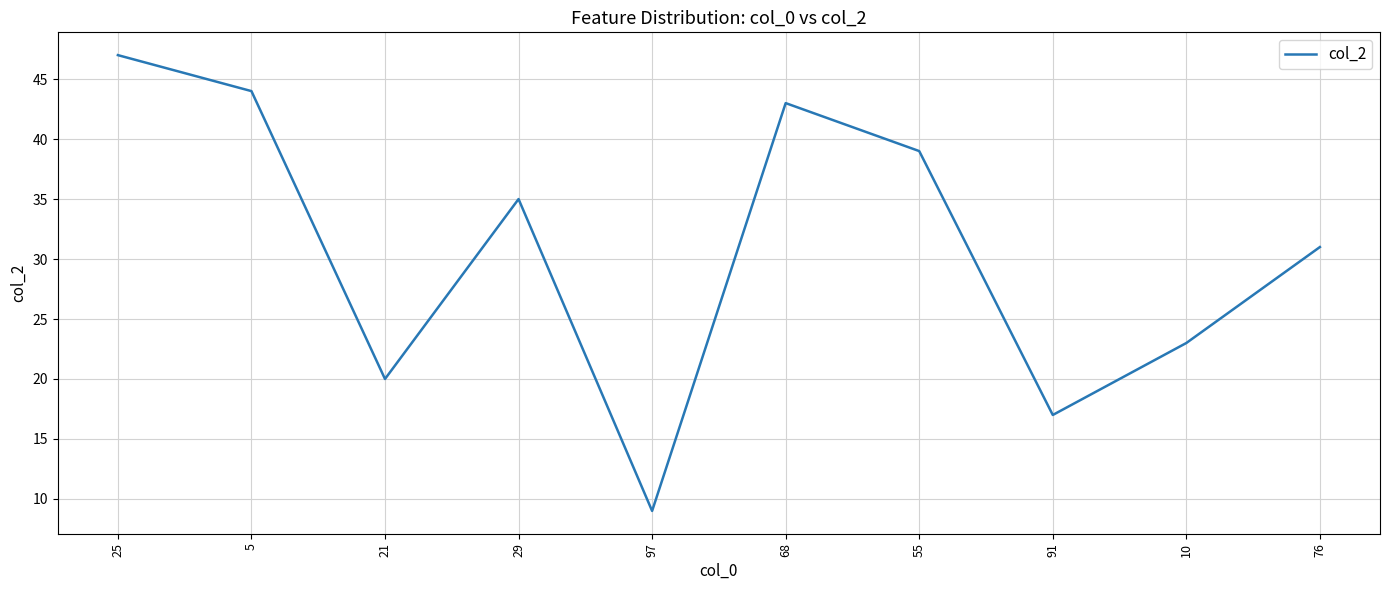

The value at 5 is 19. True or false?

False